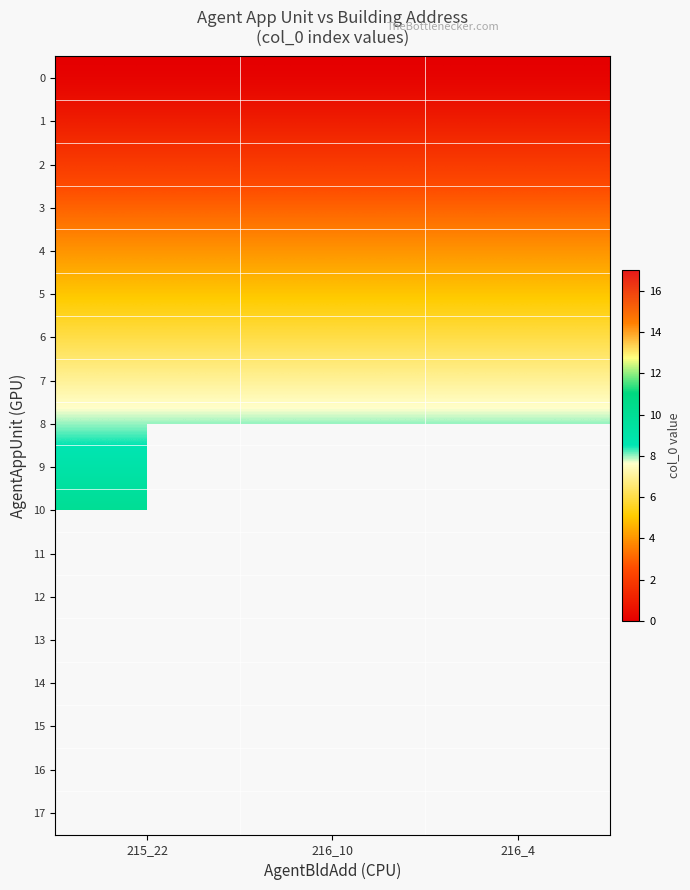

At how many categories does at least one series exceed 6?

3